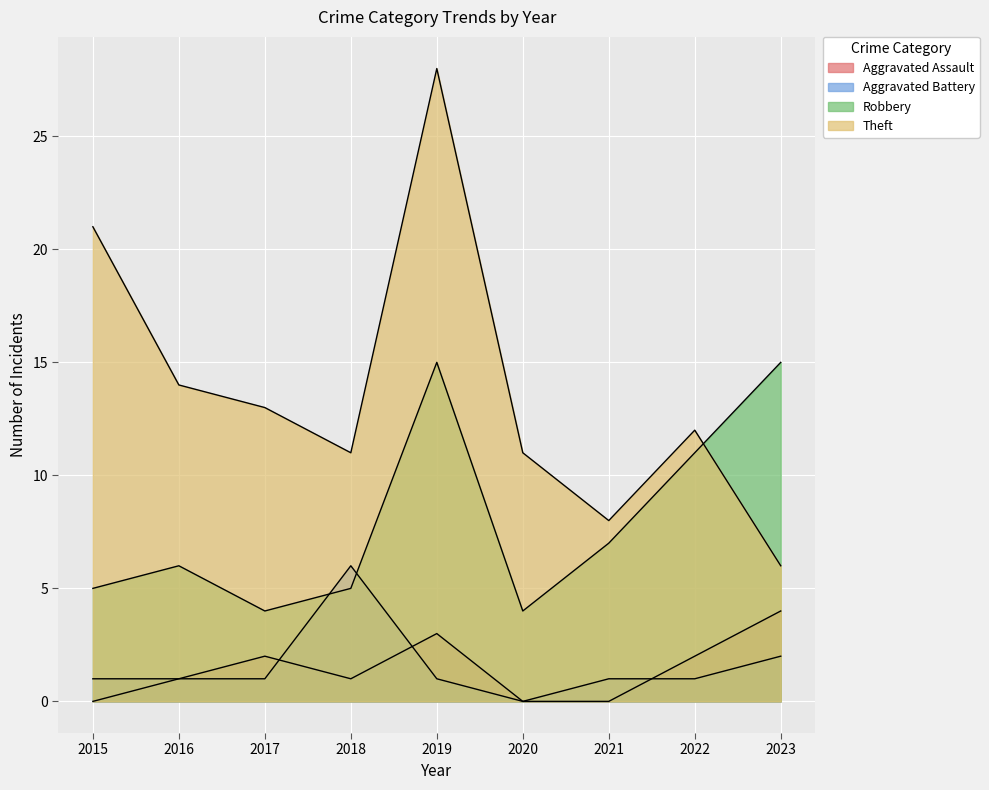

Which series has the largest total across all categories?

Theft